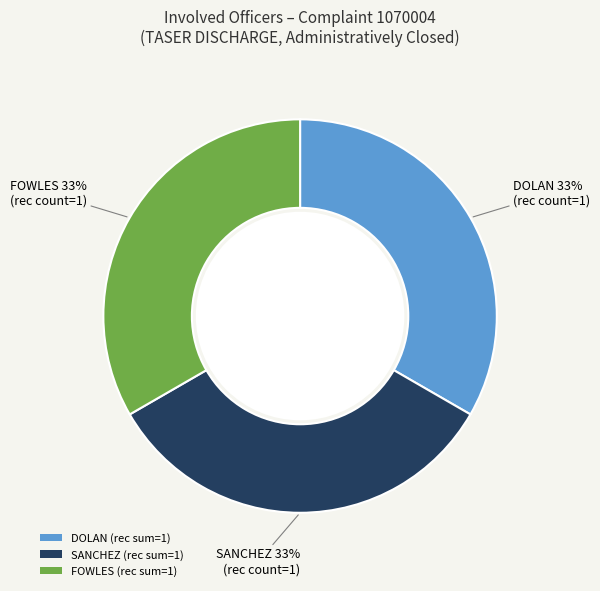

How many slices are in this pie chart?

3